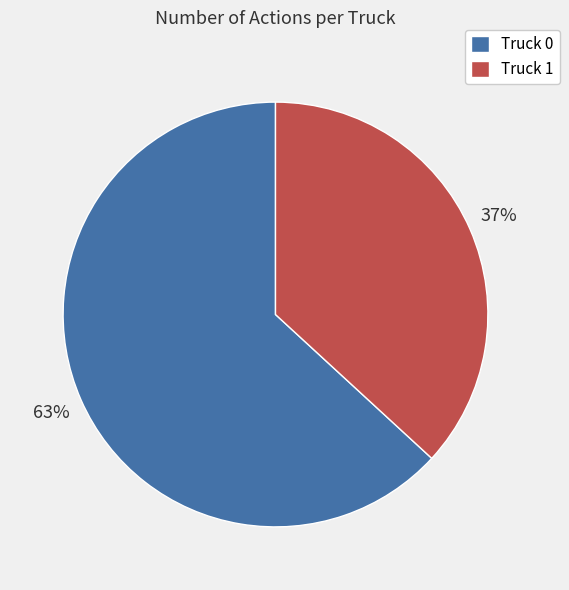

Which slice is the largest?

Truck 0